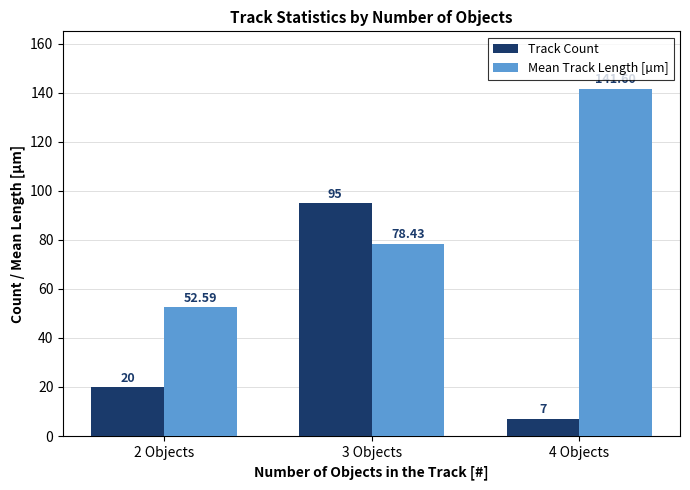

Reading left to right, transcribe all the data shown in this chart.

Track Count: 20.0	95.0	7.0
Mean Track Length [µm]: 52.6	78.4	141.6